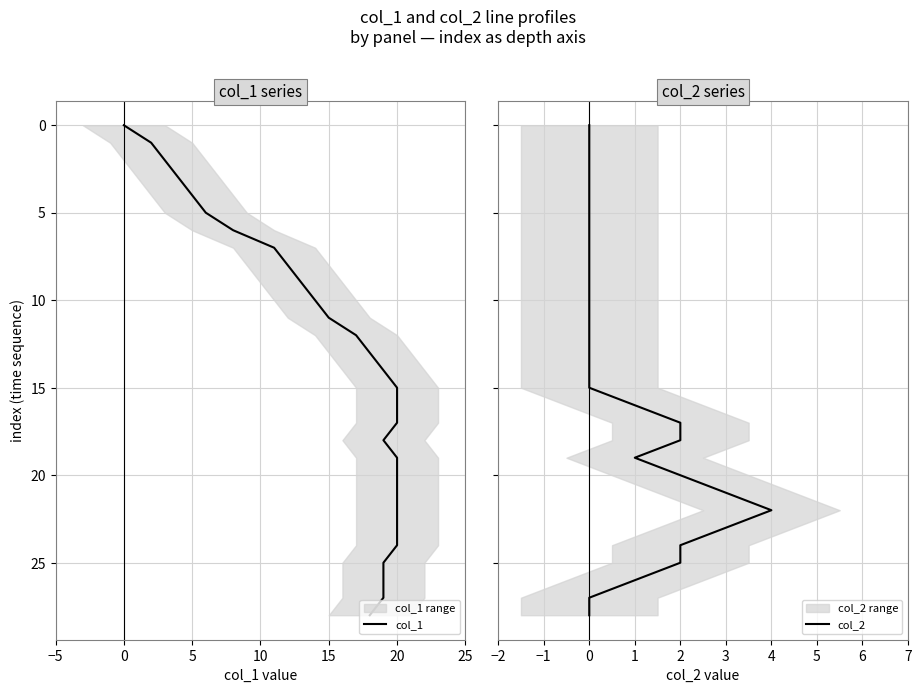

Which series has the widest spread of values?

col_1